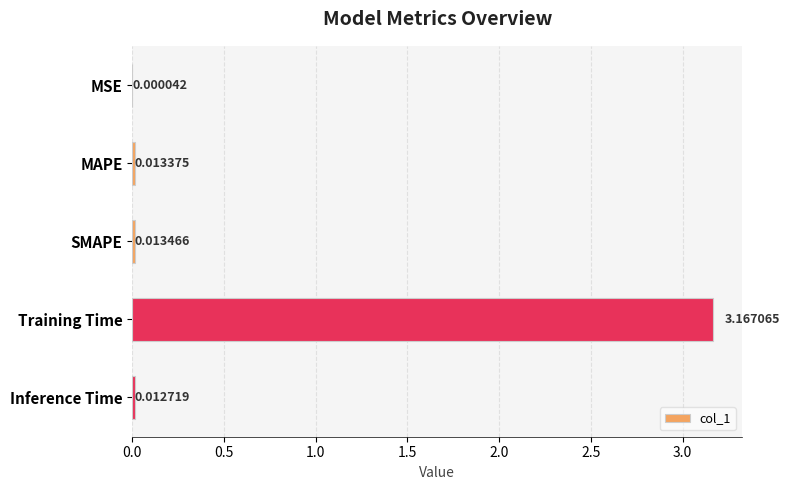

Which label corresponds to the largest value in the chart?

Training Time